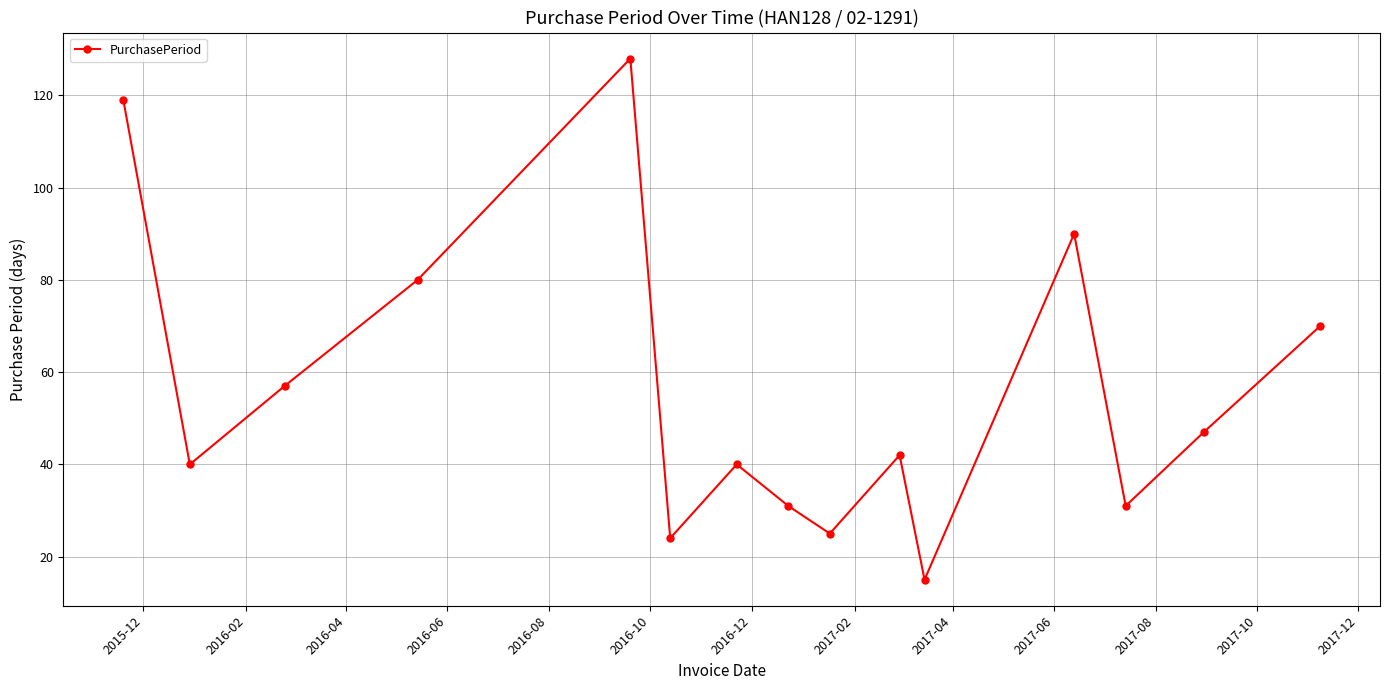

Reading right to left, list all the values displayed in this chart.

70	47	31	90	15	42	25	31	40	24	128	80	57	40	119